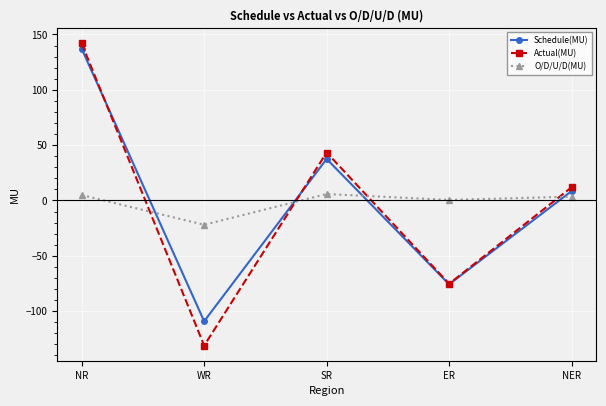

Is this an area chart (filled region under the line)?

No